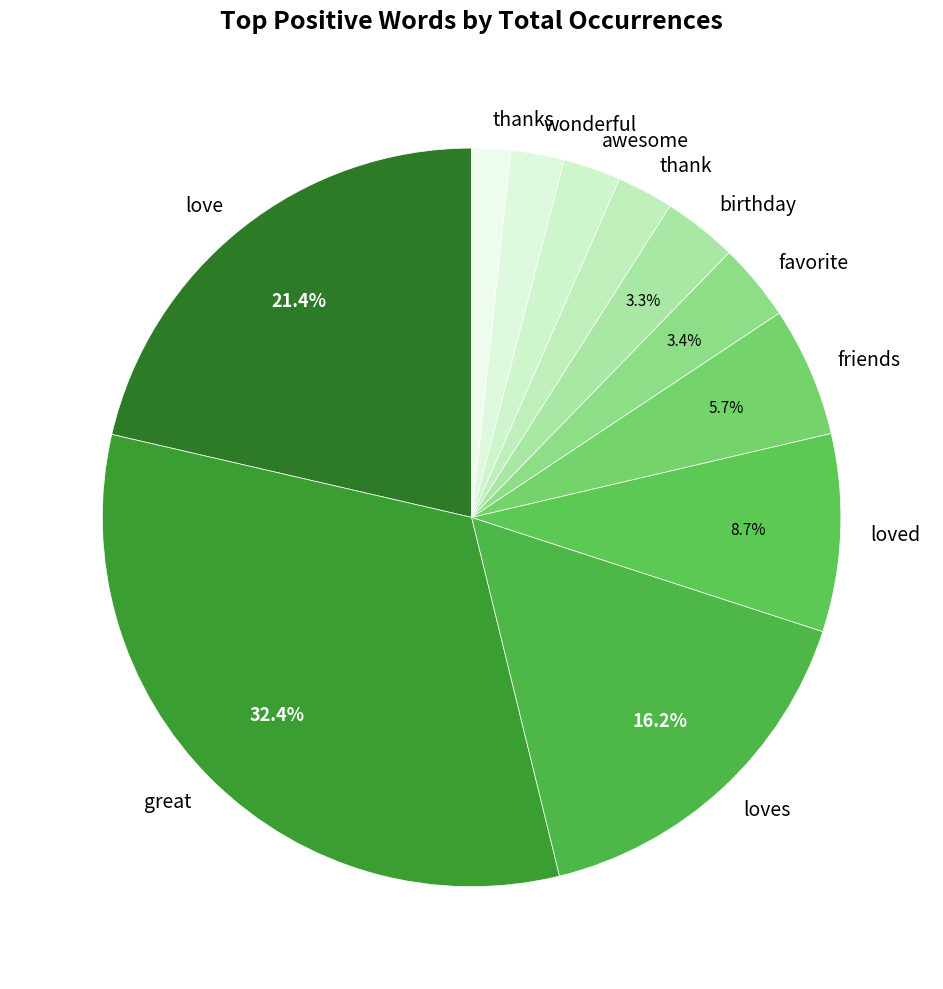

Do loved and awesome together represent more than half of the pie?

No